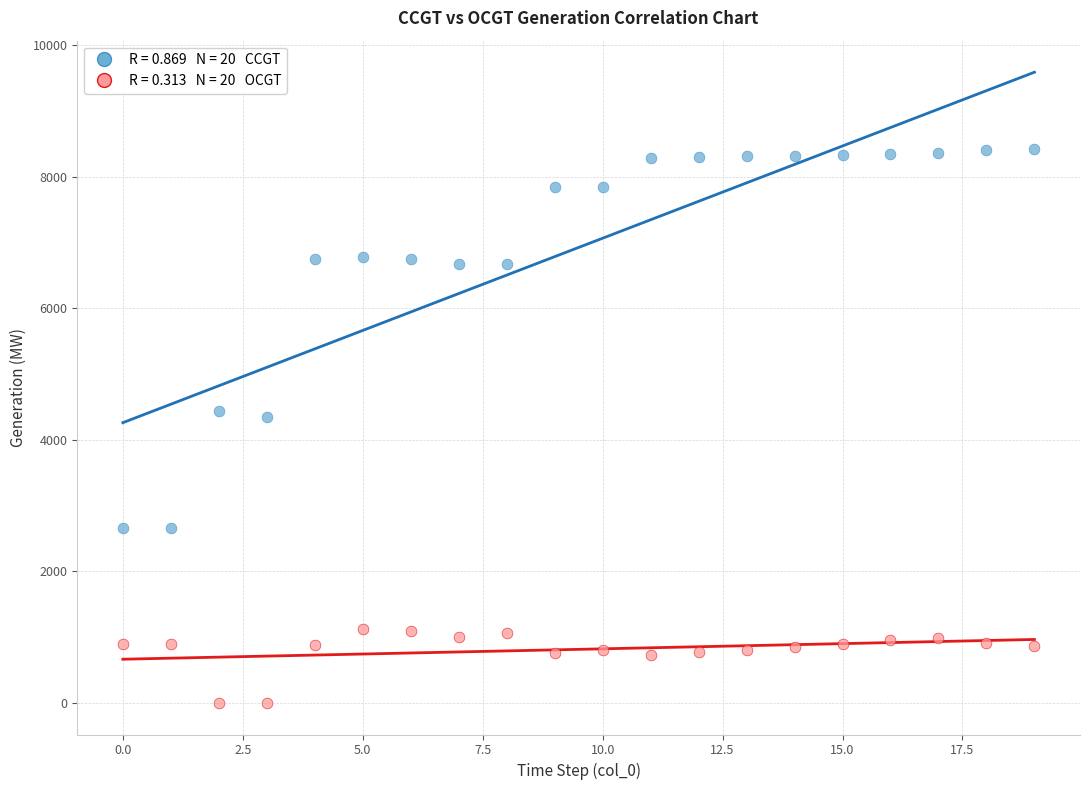

Across all data points, what is the range of Y values (max minus min)?

8423